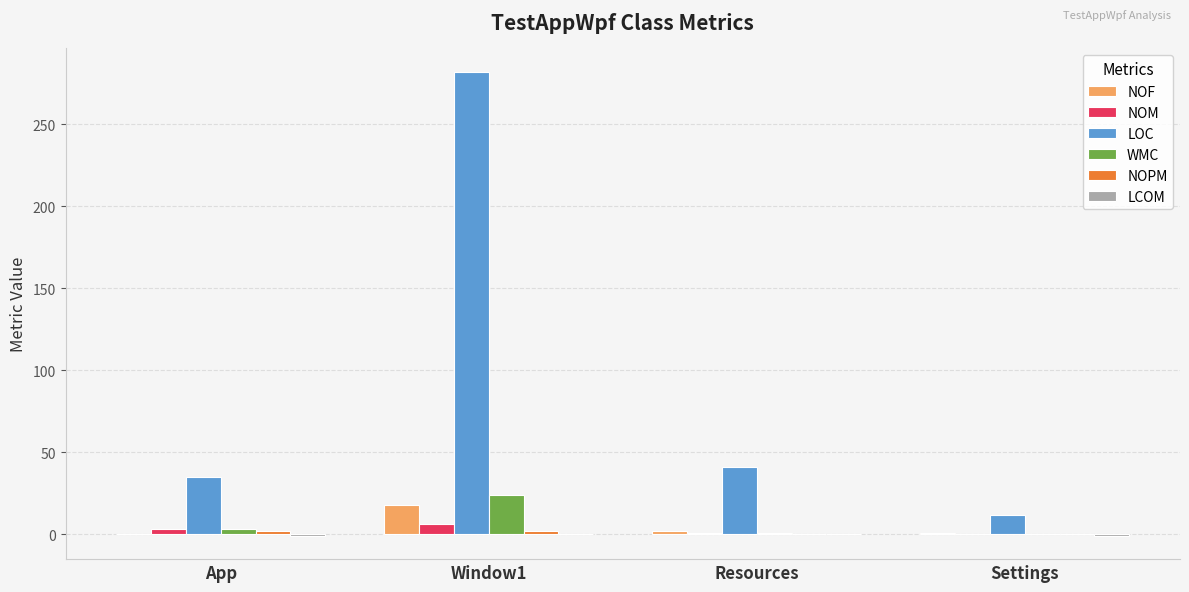

Is the value of NOM at Window1 greater than the value of WMC at Settings?

Yes